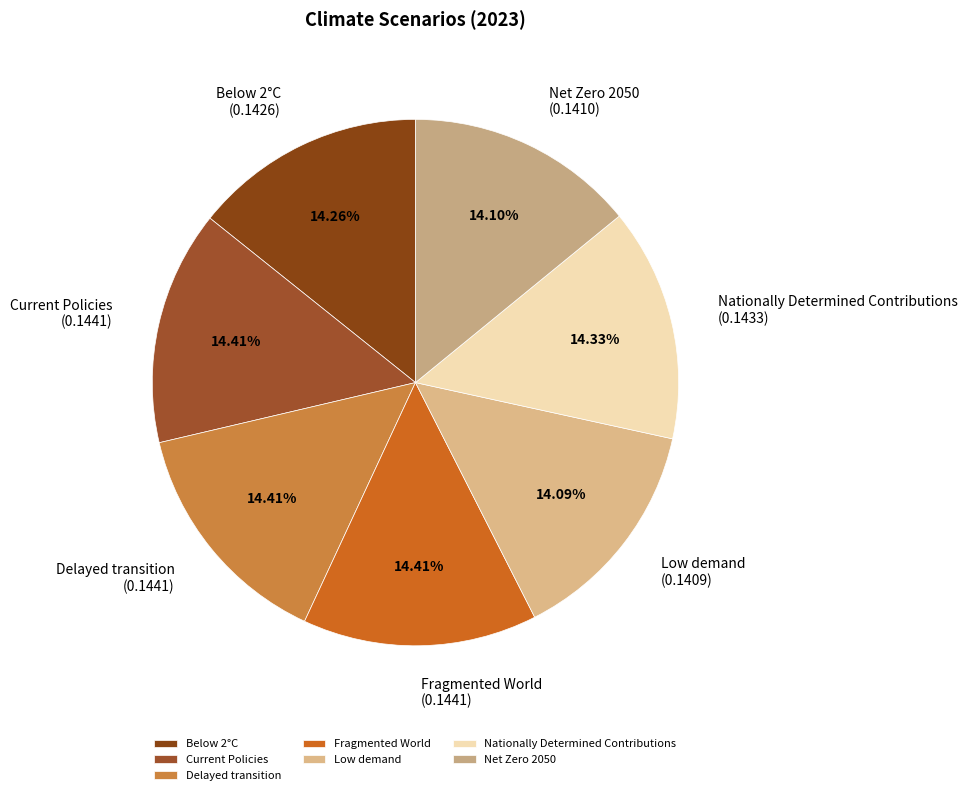

Combined, do Low demand and Delayed transition account for over 50%?

No